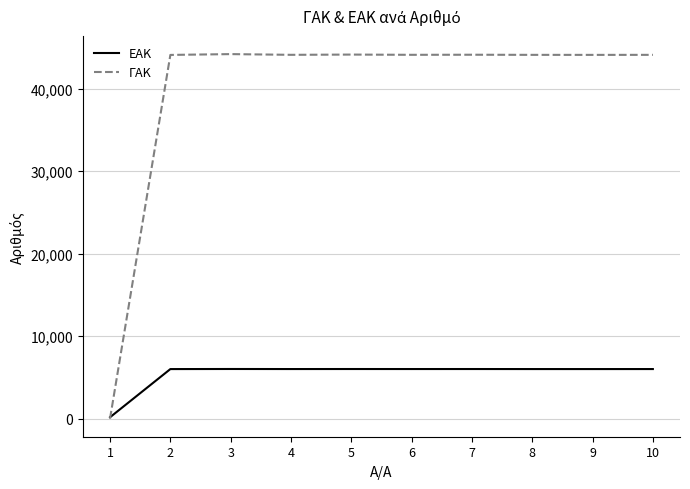

Rank the series by their average value, from highest to lowest.

ΓΑΚ, ΕΑΚ